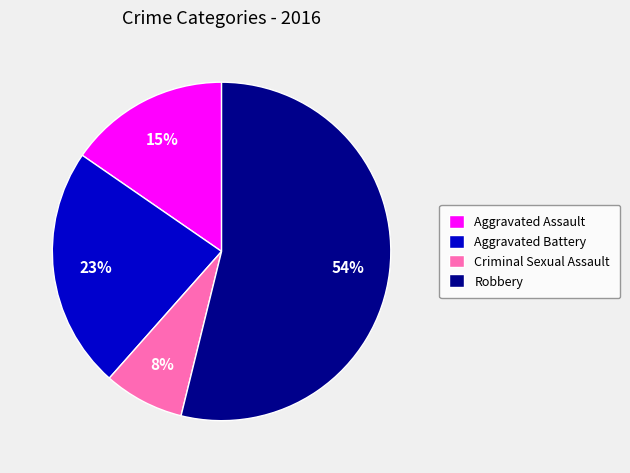

Which has a higher value, Robbery or Aggravated Assault?

Robbery